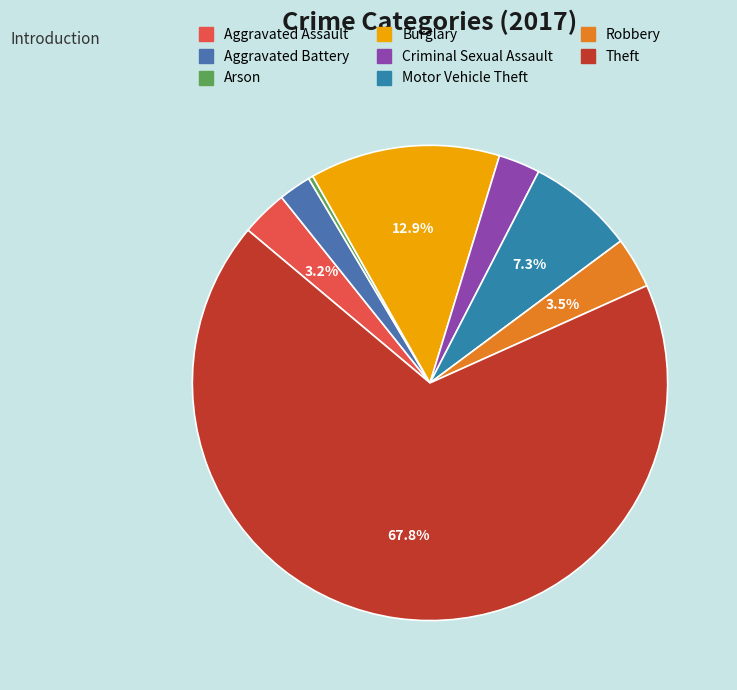

To the nearest percent, what percentage of the pie is Motor Vehicle Theft?

7%